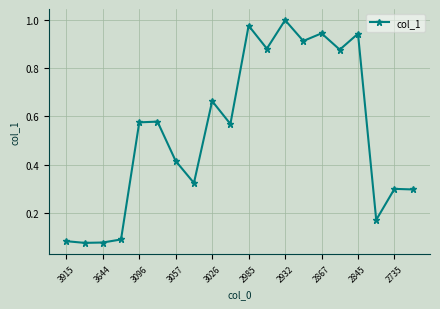

What is the sum of all values?

10.7